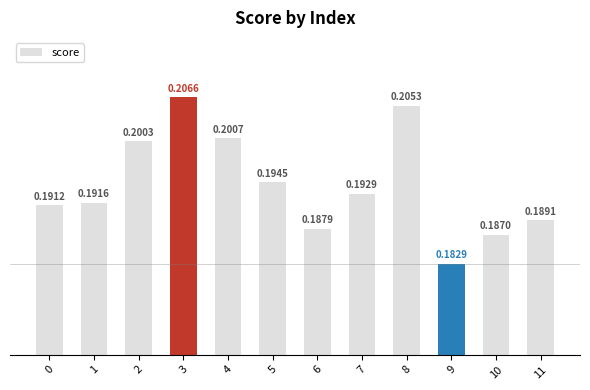

Is it true that the value at 9 is 0.2?

True